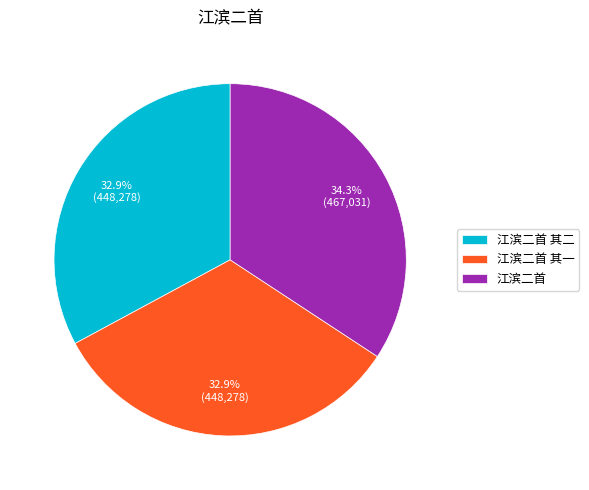

Approximately how many times larger is the value at 江滨二首 其二 compared to 江滨二首?

1.0